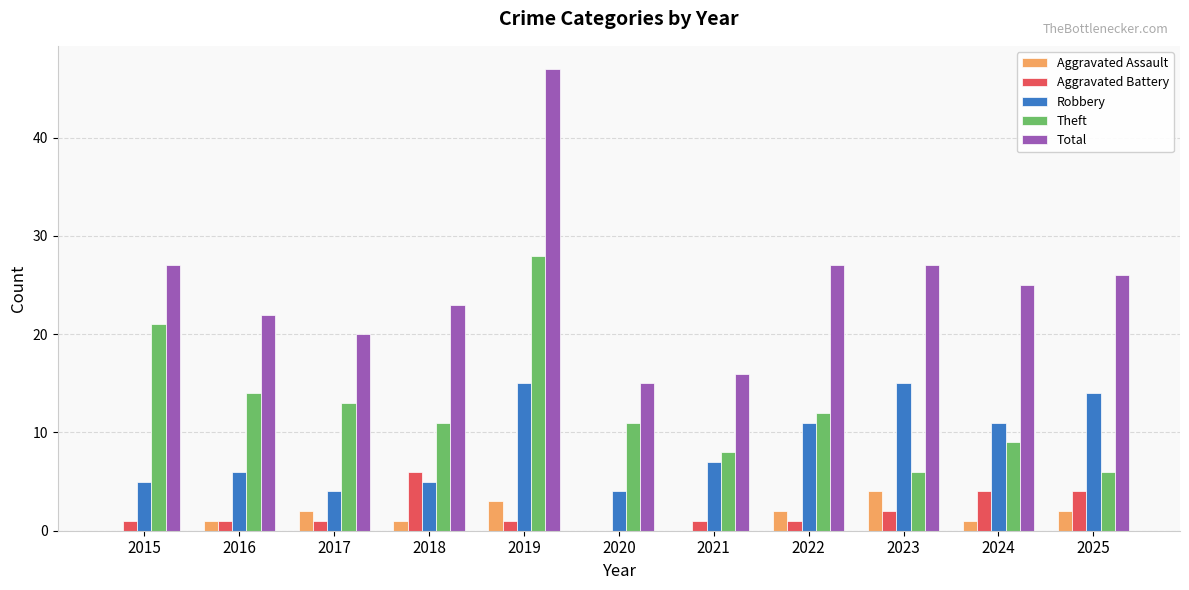

Where is Theft nearest to the value 17?

2016